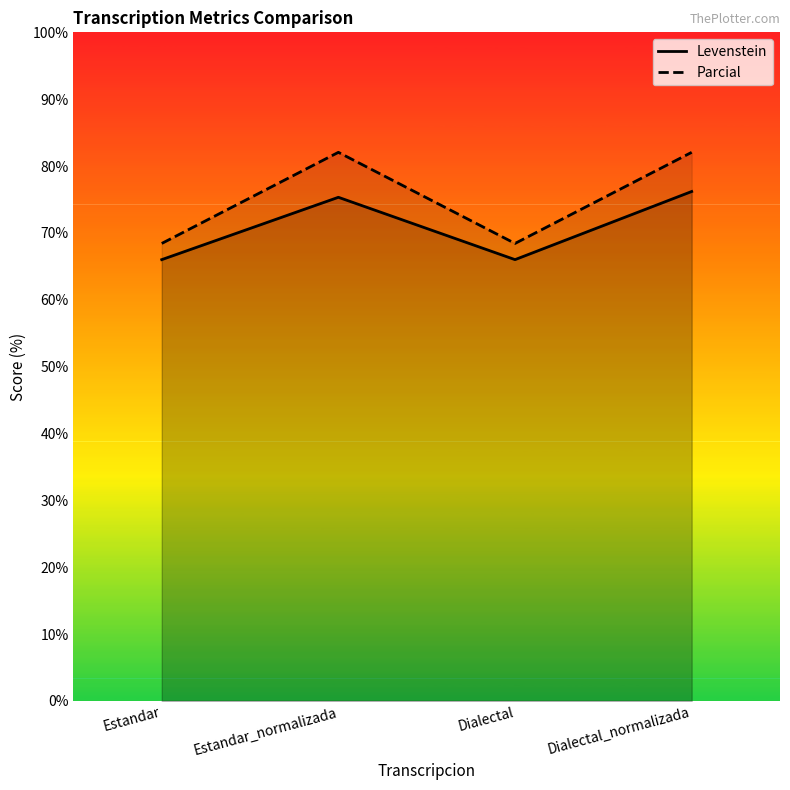

What is the difference between the Parcial values at Estandar_normalizada and Estandar?

13.6